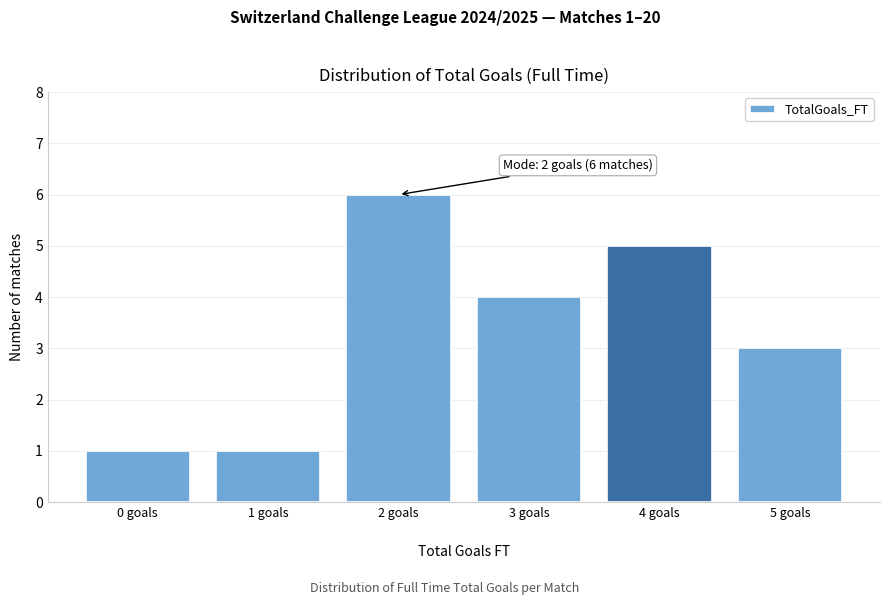

Reading left to right, transcribe all the data shown in this chart.

1	1	6	4	5	3